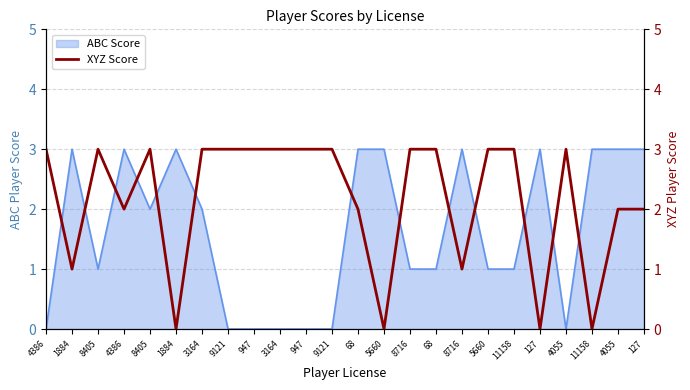

Reading right to left, transcribe all the data shown in this chart.

2	2	0	3	0	3	3	1	3	3	0	2	3	3	3	3	3	3	0	3	2	3	1	3